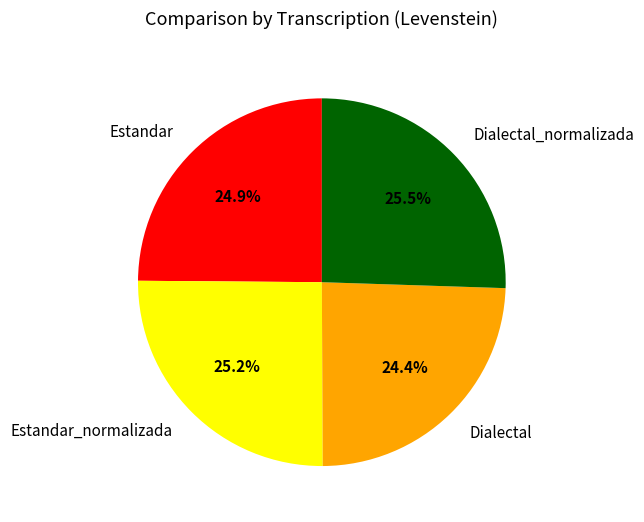

How many segments does this pie chart have?

4